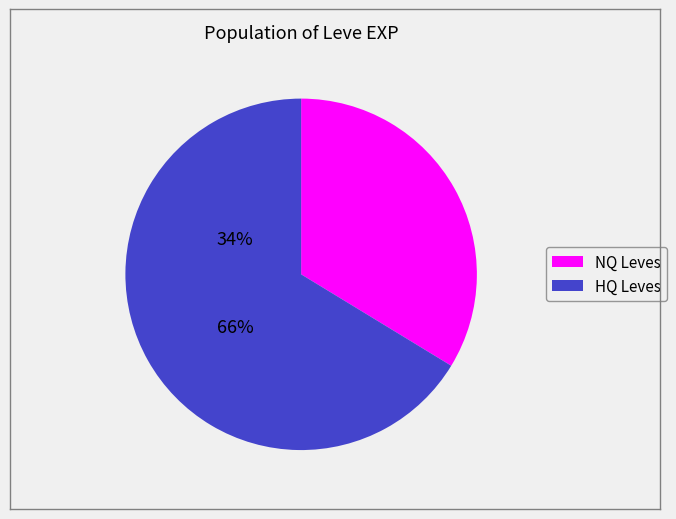

Is there any slice that represents more than half of the pie?

Yes